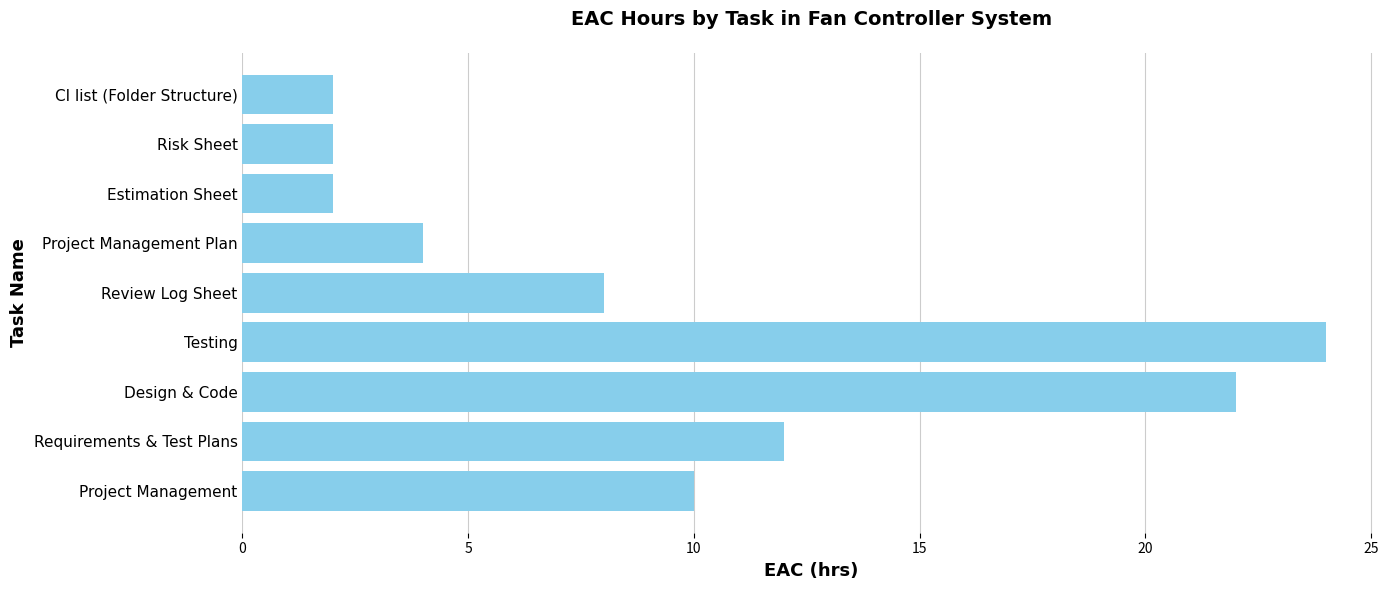

What is the difference between the maximum and minimum values?

22